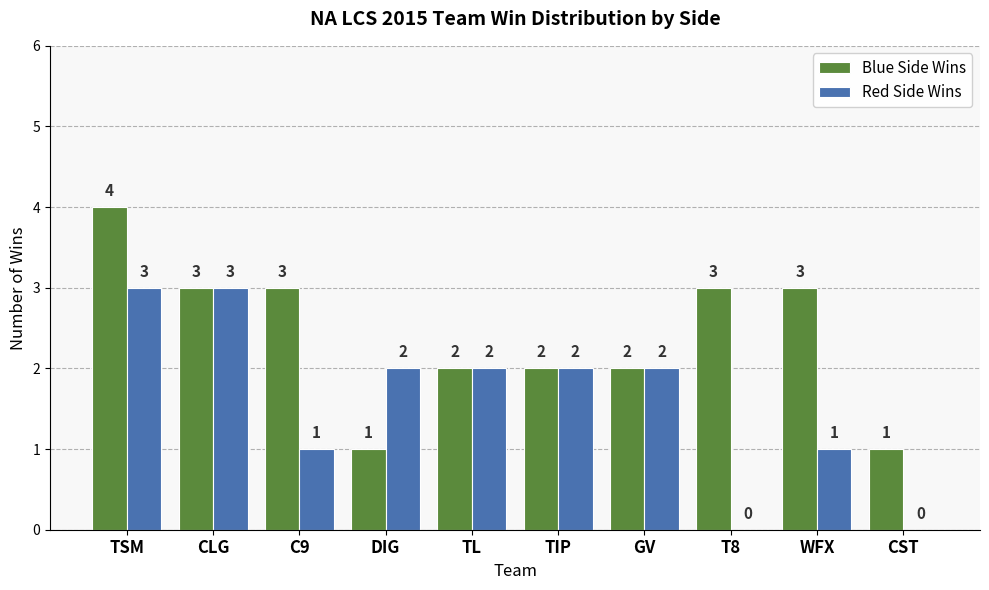

What is the highest value of the Blue Side Wins series?

4